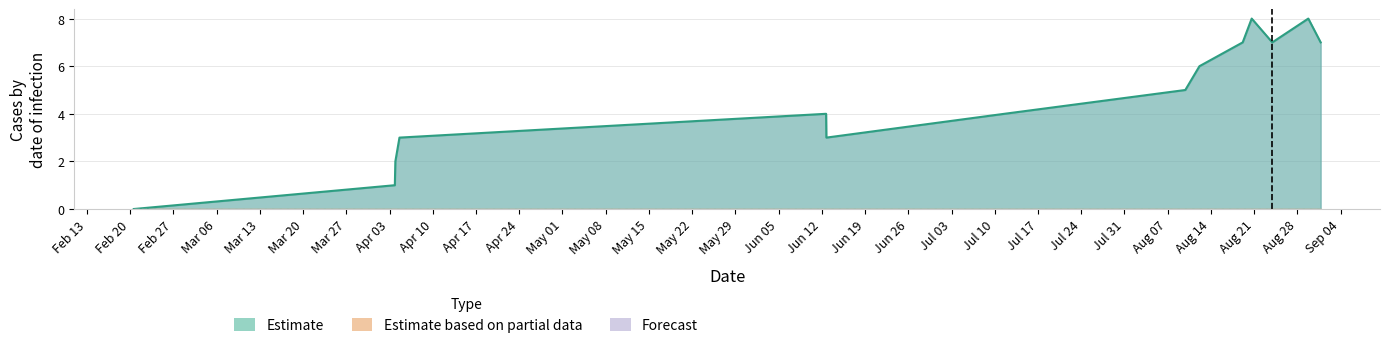

Does the chart have visible grid lines?

Yes